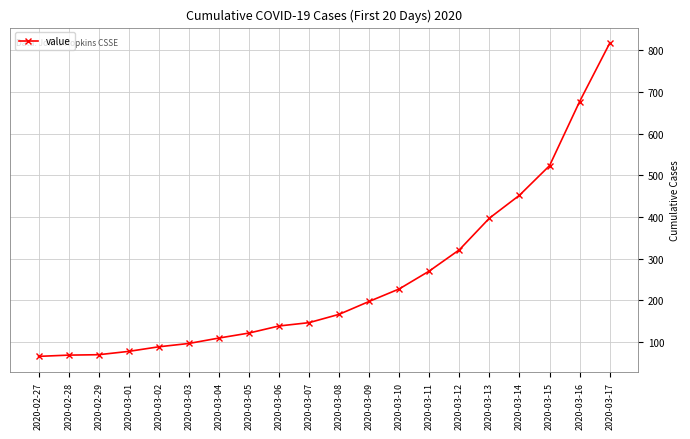

How many lines are shown in the chart?

1